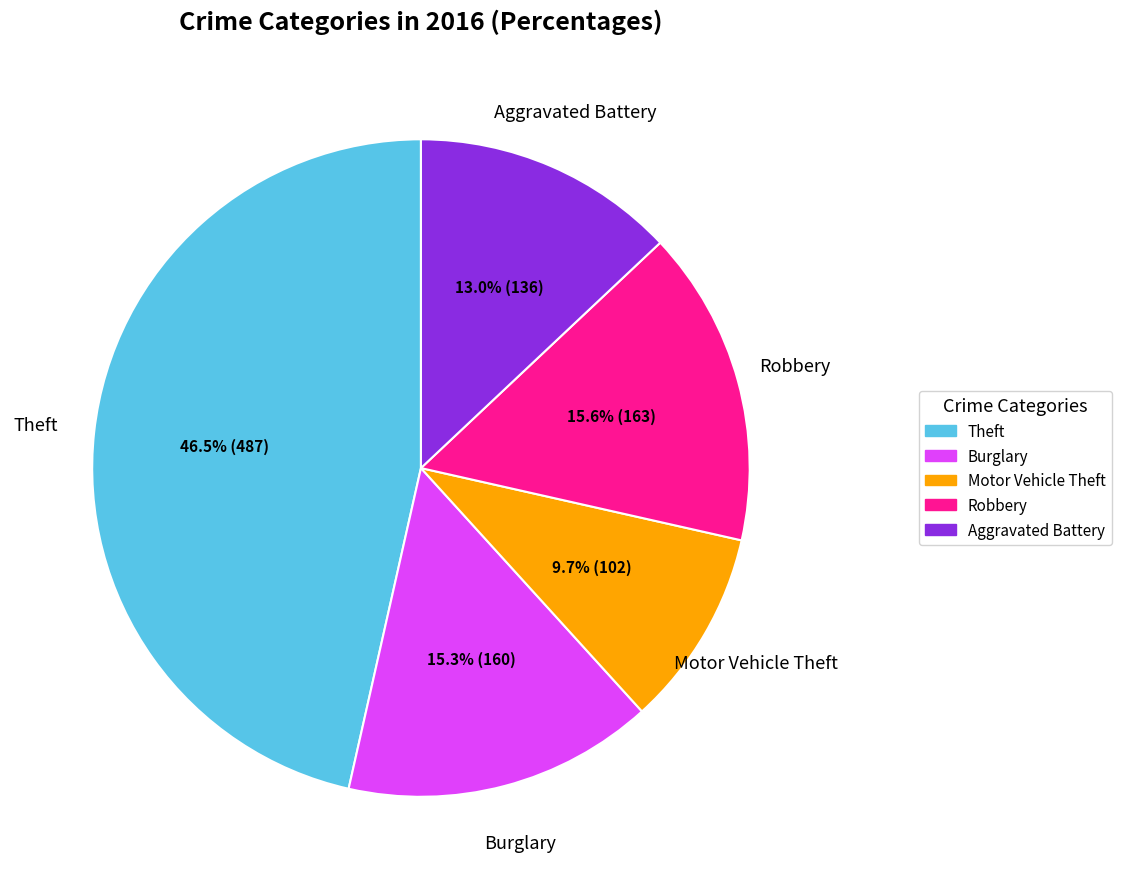

To the nearest percent, what percentage of the pie is Burglary?

15%